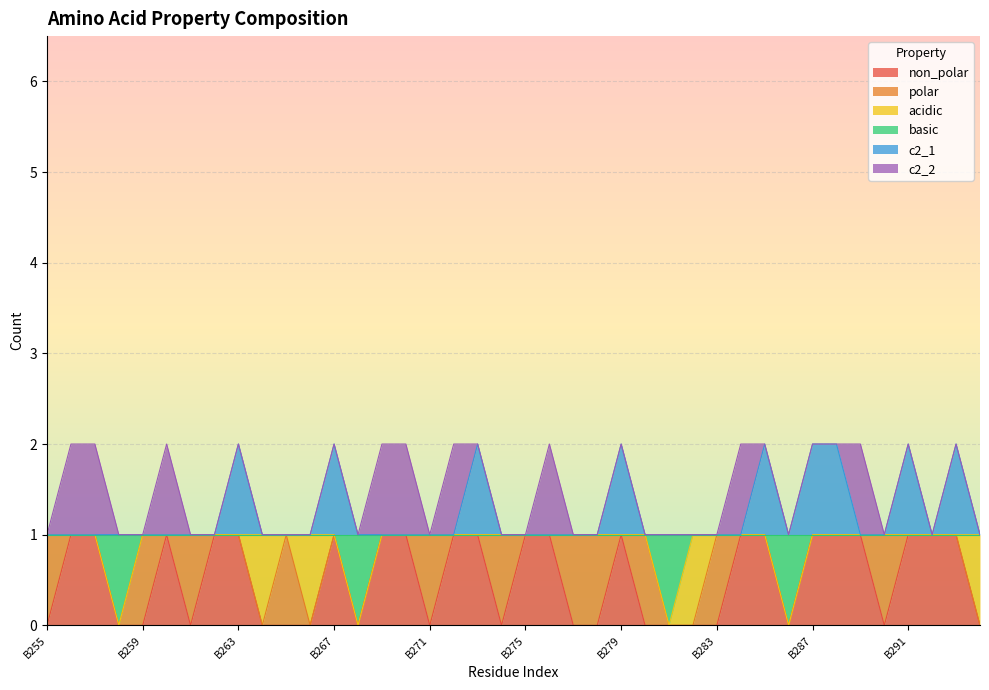

Which series changed the most between B280 and B294?

non_polar